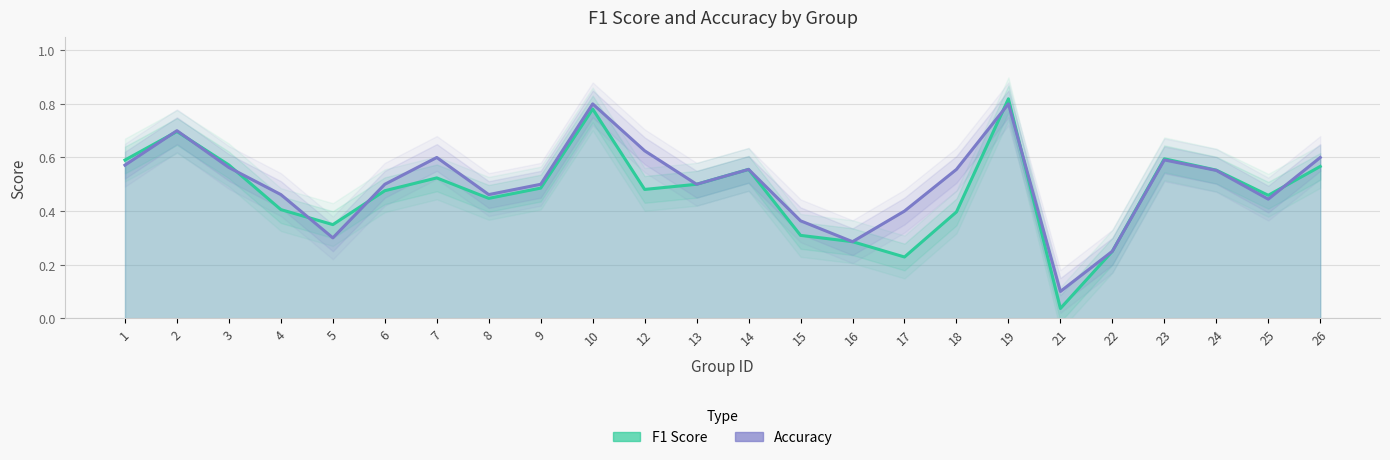

Where do accuracy and f1 first cross each other?

1 and 2